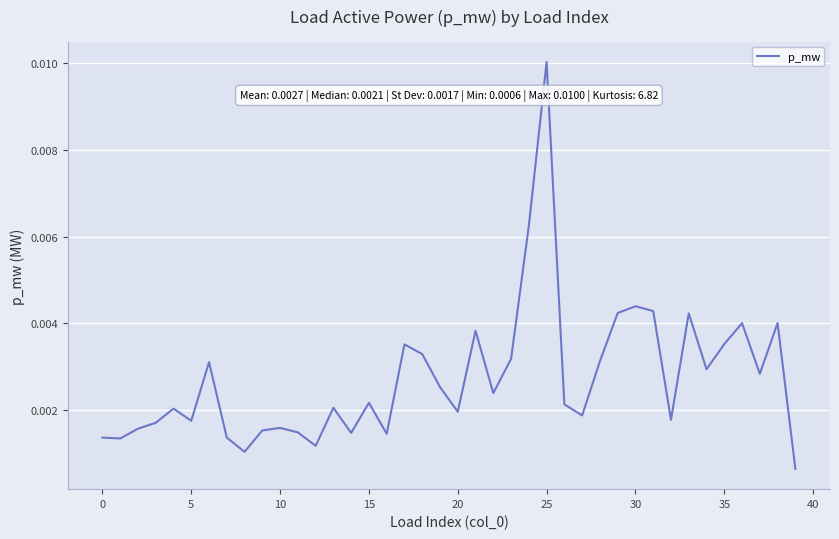

What is the label of the 18th point from the right?

22